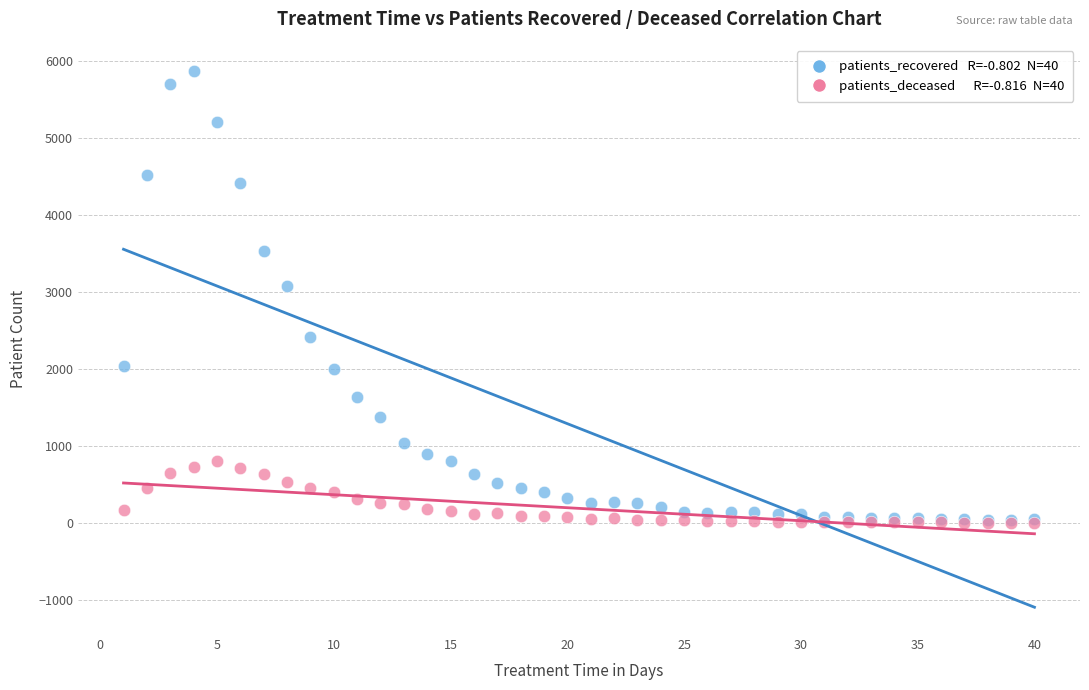

Across all series, what Y value is closest to 2936?

3084